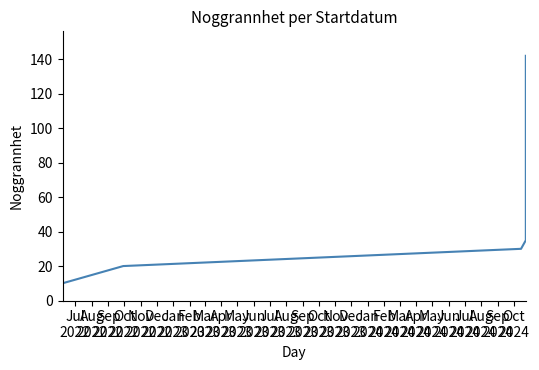

How many data points are above 75?

8